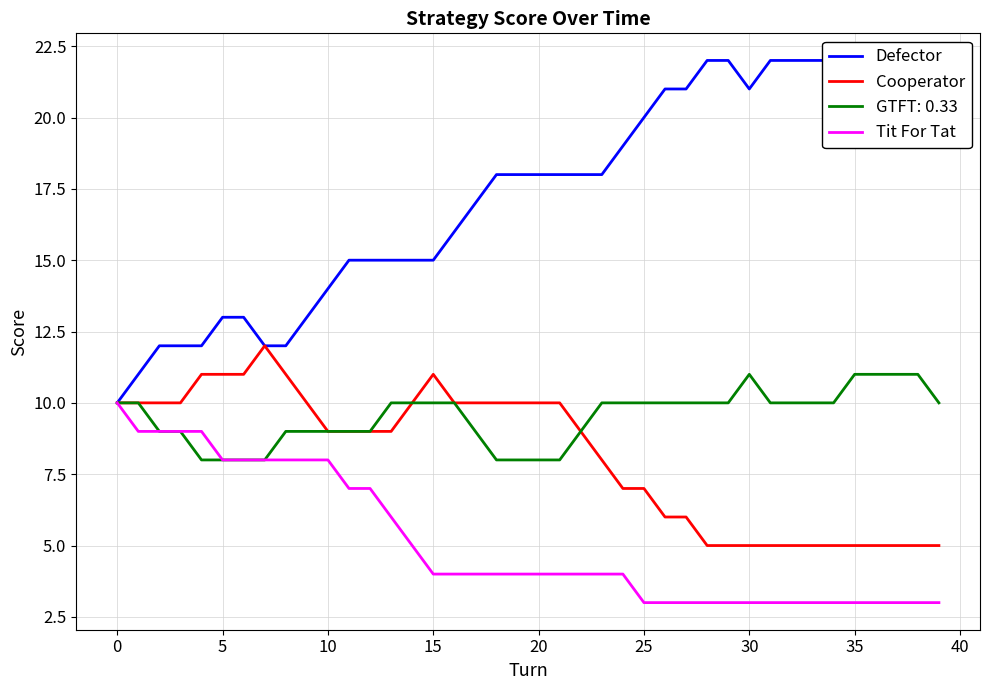

What is the maximum value for GTFT: 0.33?

11